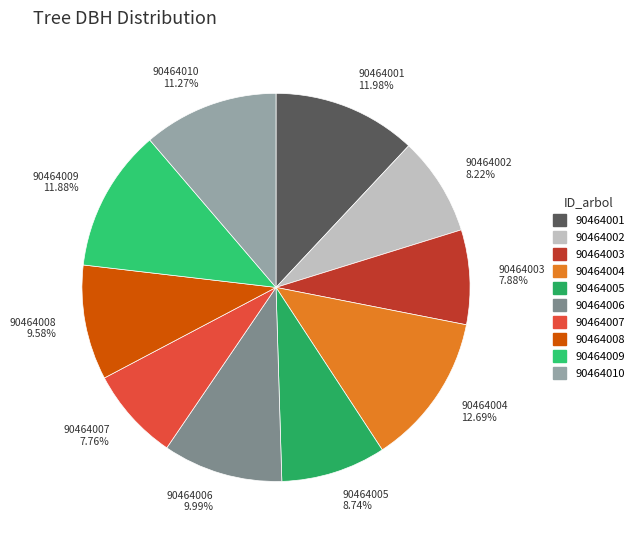

Combined, what portion of the pie is 90464006 and 90464003?

17.9%